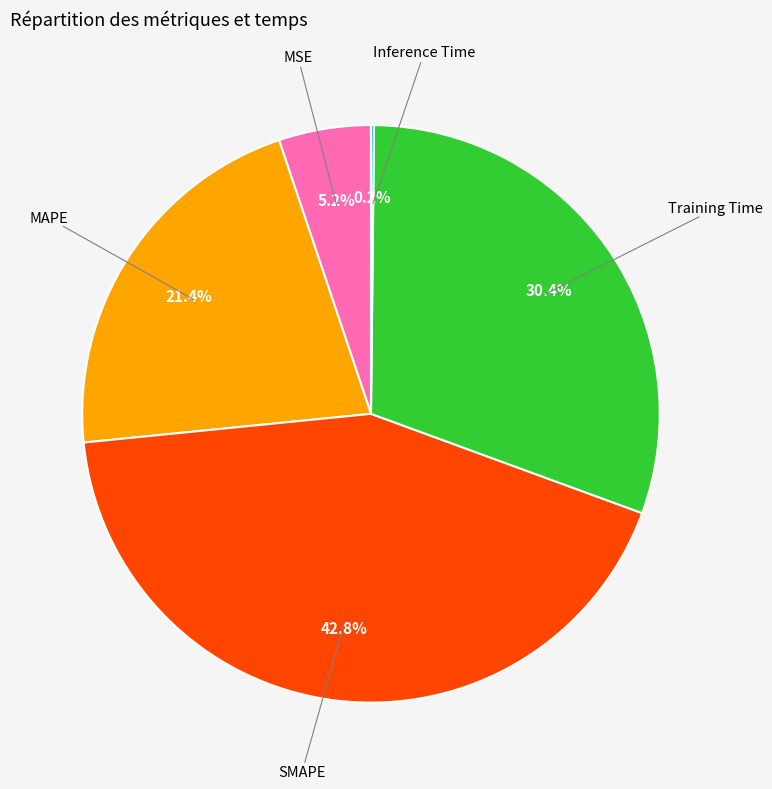

Is there a majority slice in this chart?

No